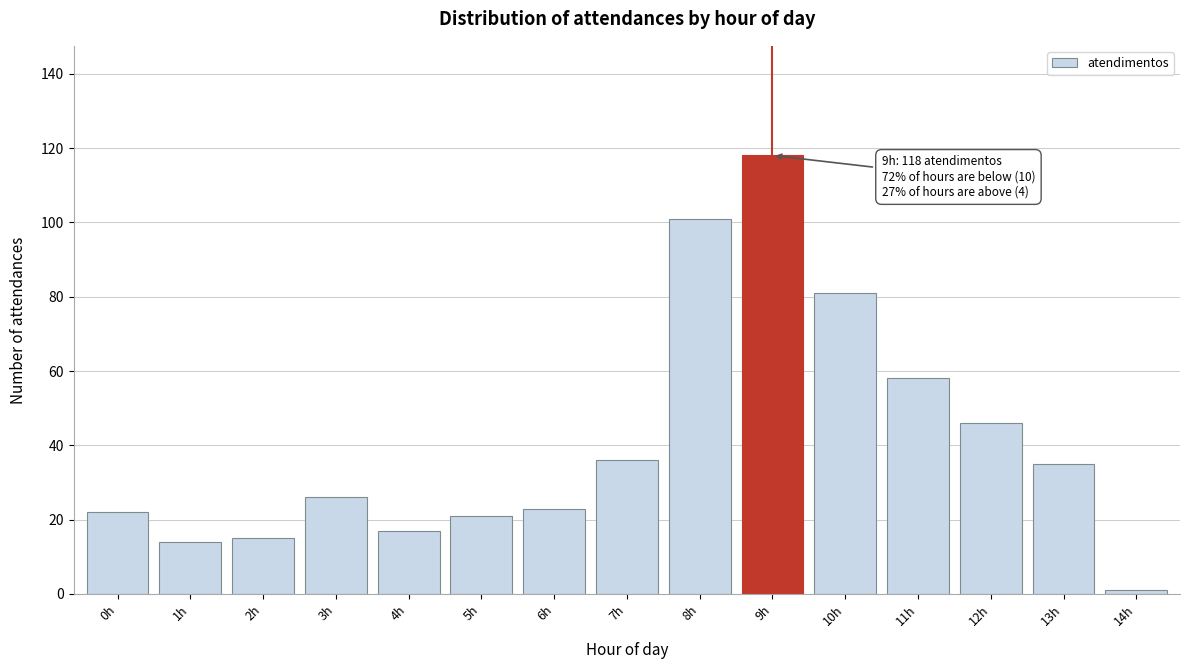

Reading left to right, list all the values displayed in this chart.

22	14	15	26	17	21	23	36	101	118	81	58	46	35	1